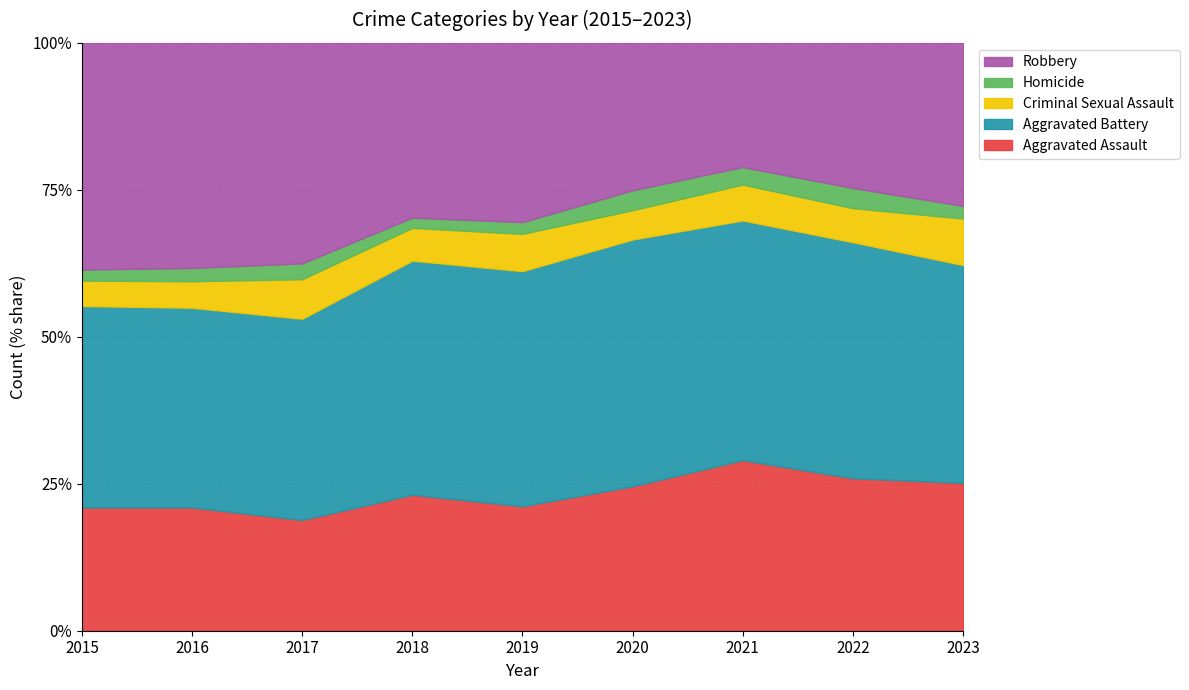

Does the chart have visible grid lines?

Yes